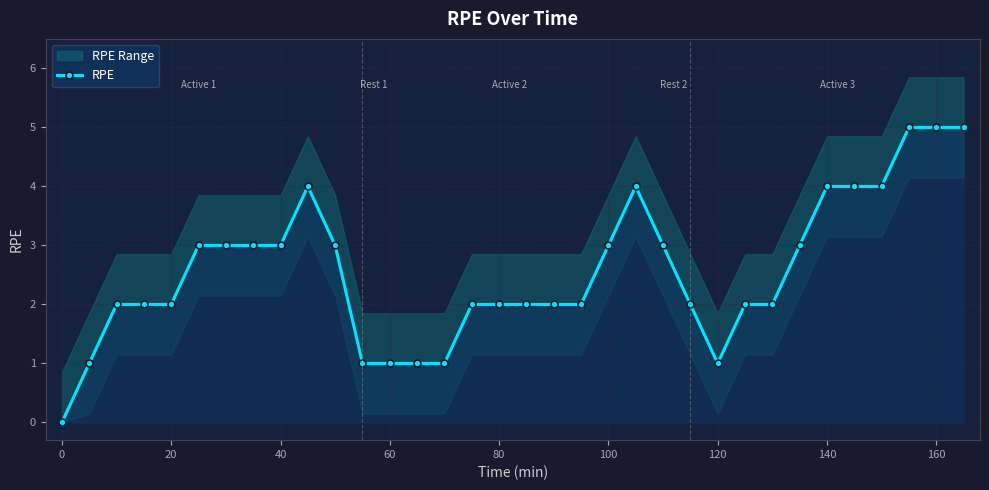

Does the chart display data point markers on the line(s)?

Yes